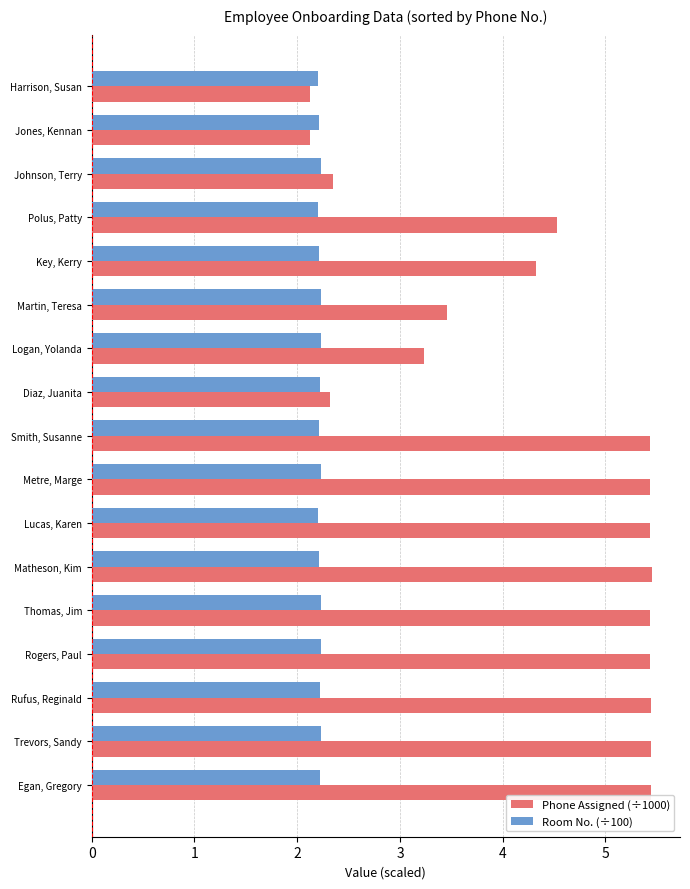

At how many categories does at least one series exceed 2?

17